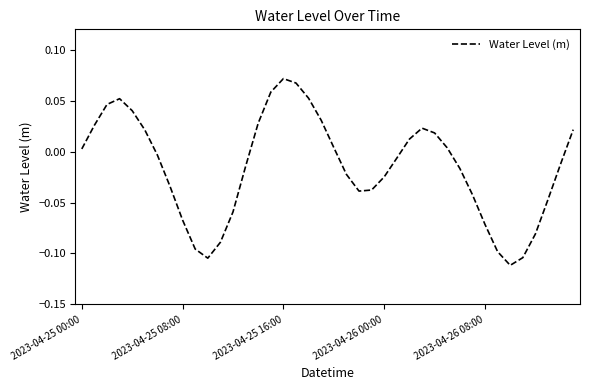

How many lines are shown in the chart?

1